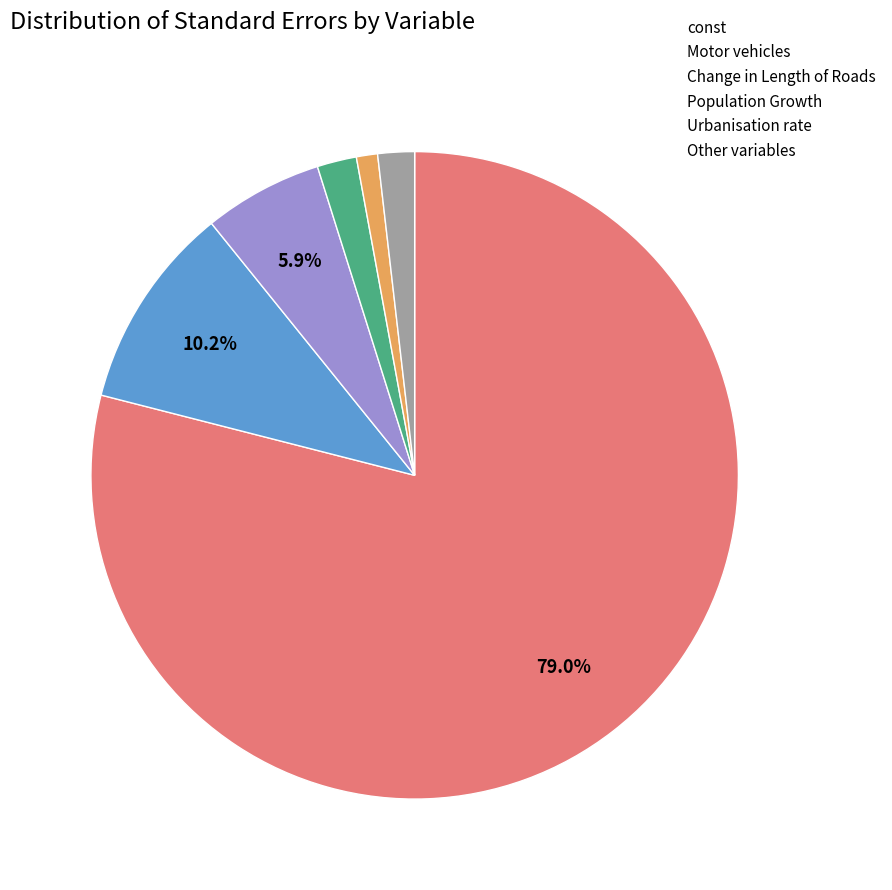

Which category has the smallest portion of the pie?

Urbanisation rate